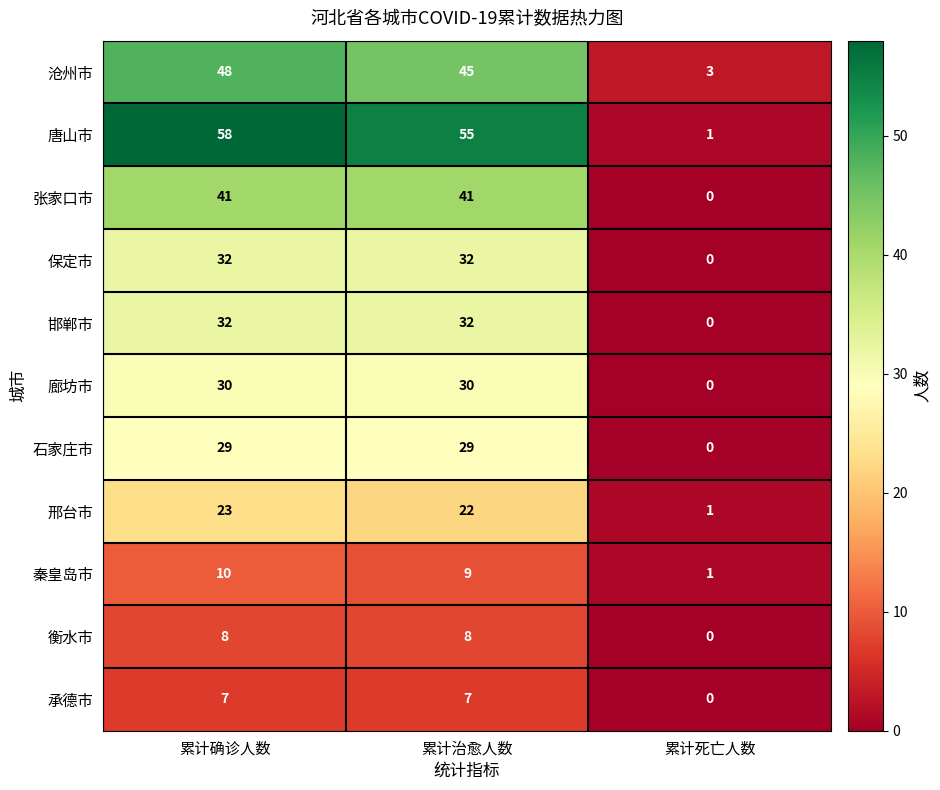

List the labels in order of 秦皇岛市 value, largest first.

累计确诊人数, 累计治愈人数, 累计死亡人数